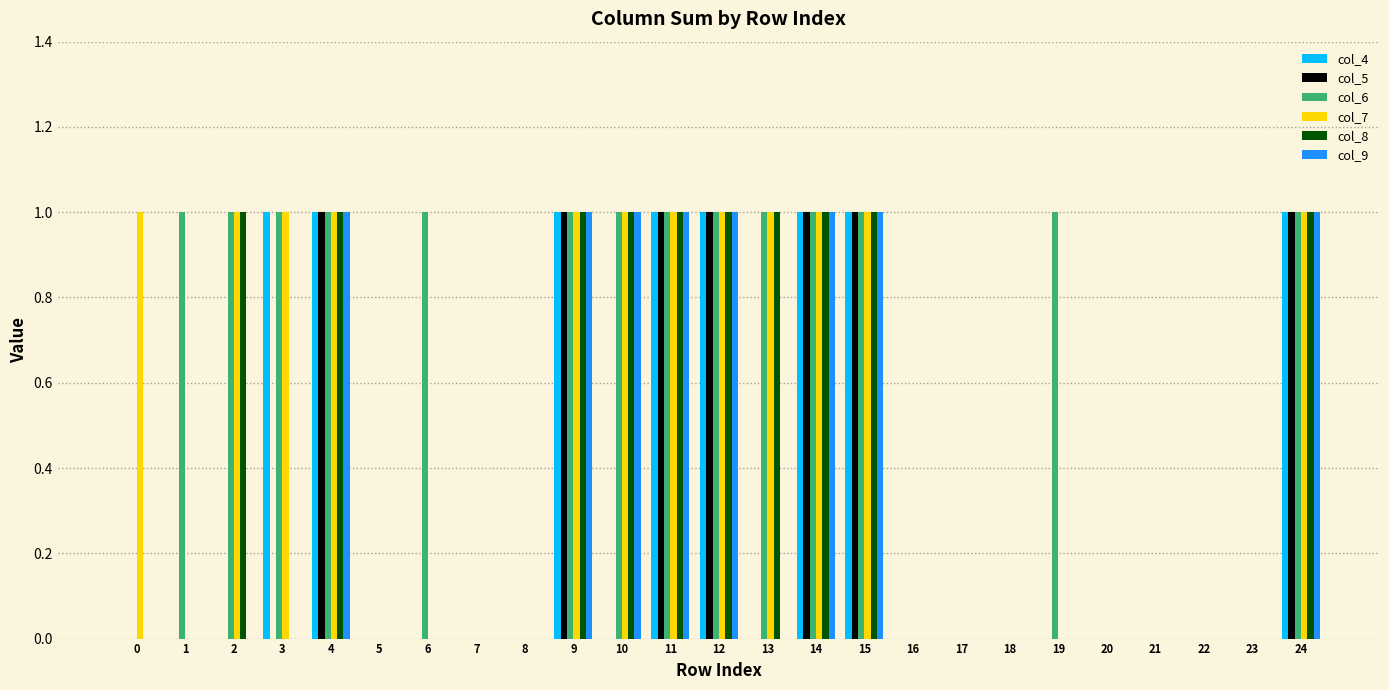

Reading left to right, what are all the values shown in this chart?

col_4: 0=0	1=0	2=0	3=1	4=1	5=0	6=0	7=0	8=0	9=1	10=0	11=1	12=1	13=0	14=1	15=1	16=0	17=0	18=0	19=0	20=0	21=0	22=0	23=0	24=1
col_5: 0=0	1=0	2=0	3=0	4=1	5=0	6=0	7=0	8=0	9=1	10=0	11=1	12=1	13=0	14=1	15=1	16=0	17=0	18=0	19=0	20=0	21=0	22=0	23=0	24=1
col_6: 0=0	1=1	2=1	3=1	4=1	5=0	6=1	7=0	8=0	9=1	10=1	11=1	12=1	13=1	14=1	15=1	16=0	17=0	18=0	19=1	20=0	21=0	22=0	23=0	24=1
col_7: 0=1	1=0	2=1	3=1	4=1	5=0	6=0	7=0	8=0	9=1	10=1	11=1	12=1	13=1	14=1	15=1	16=0	17=0	18=0	19=0	20=0	21=0	22=0	23=0	24=1
col_8: 0=0	1=0	2=1	3=0	4=1	5=0	6=0	7=0	8=0	9=1	10=1	11=1	12=1	13=1	14=1	15=1	16=0	17=0	18=0	19=0	20=0	21=0	22=0	23=0	24=1
col_9: 0=0	1=0	2=0	3=0	4=1	5=0	6=0	7=0	8=0	9=1	10=1	11=1	12=1	13=0	14=1	15=1	16=0	17=0	18=0	19=0	20=0	21=0	22=0	23=0	24=1